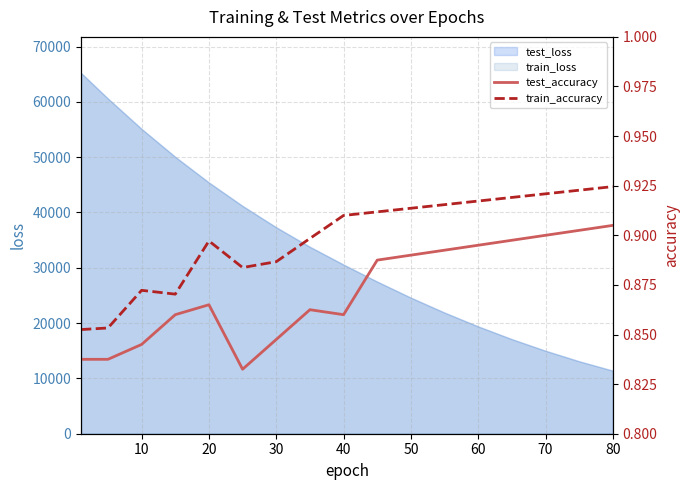

True or false: test_accuracy and train_accuracy cross at least once.

False